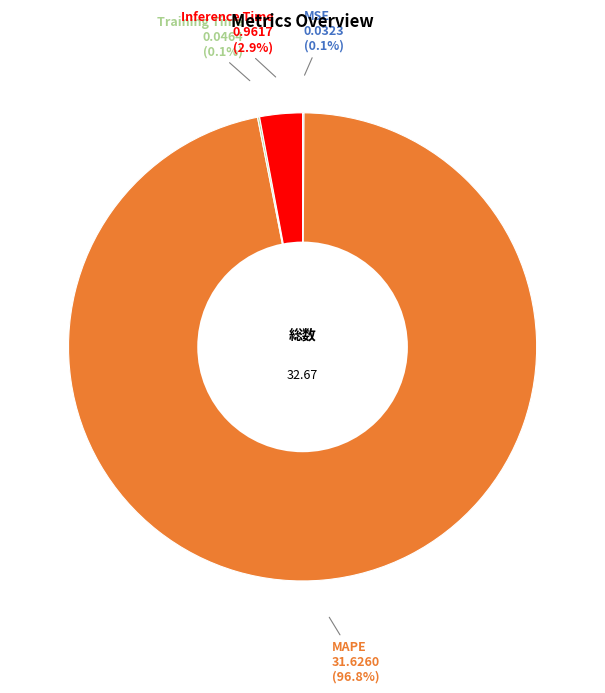

What is the largest slice in the pie chart?

MAPE